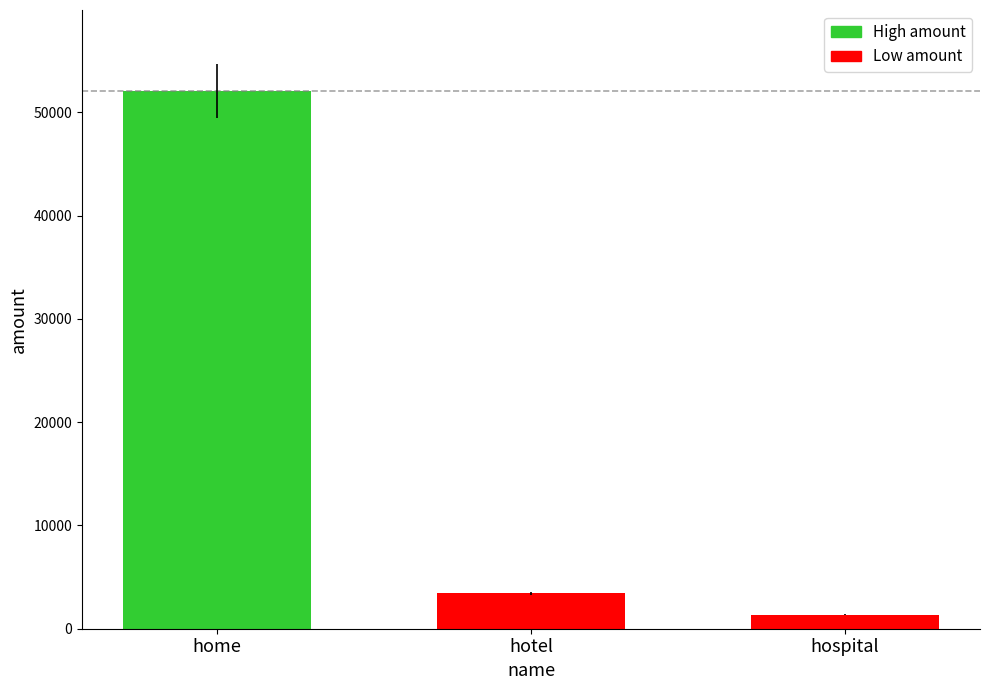

Between hotel and home, which is larger?

home